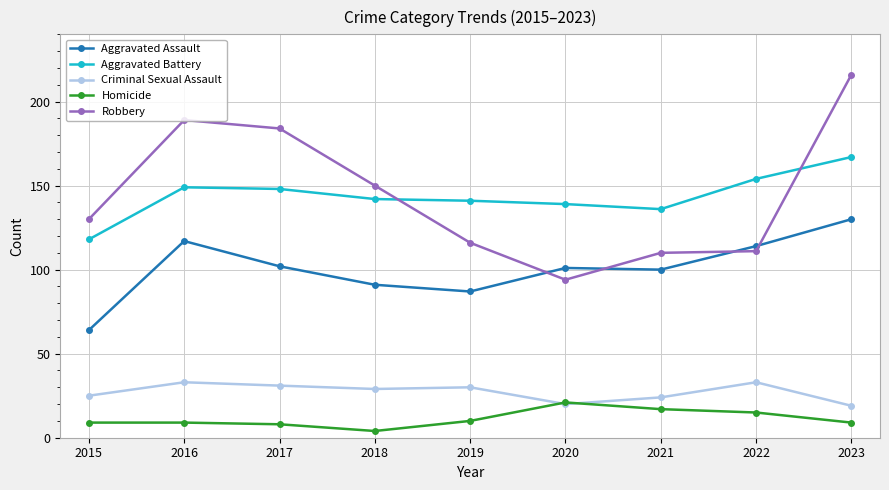

What is the minimum value shown in the chart?

4